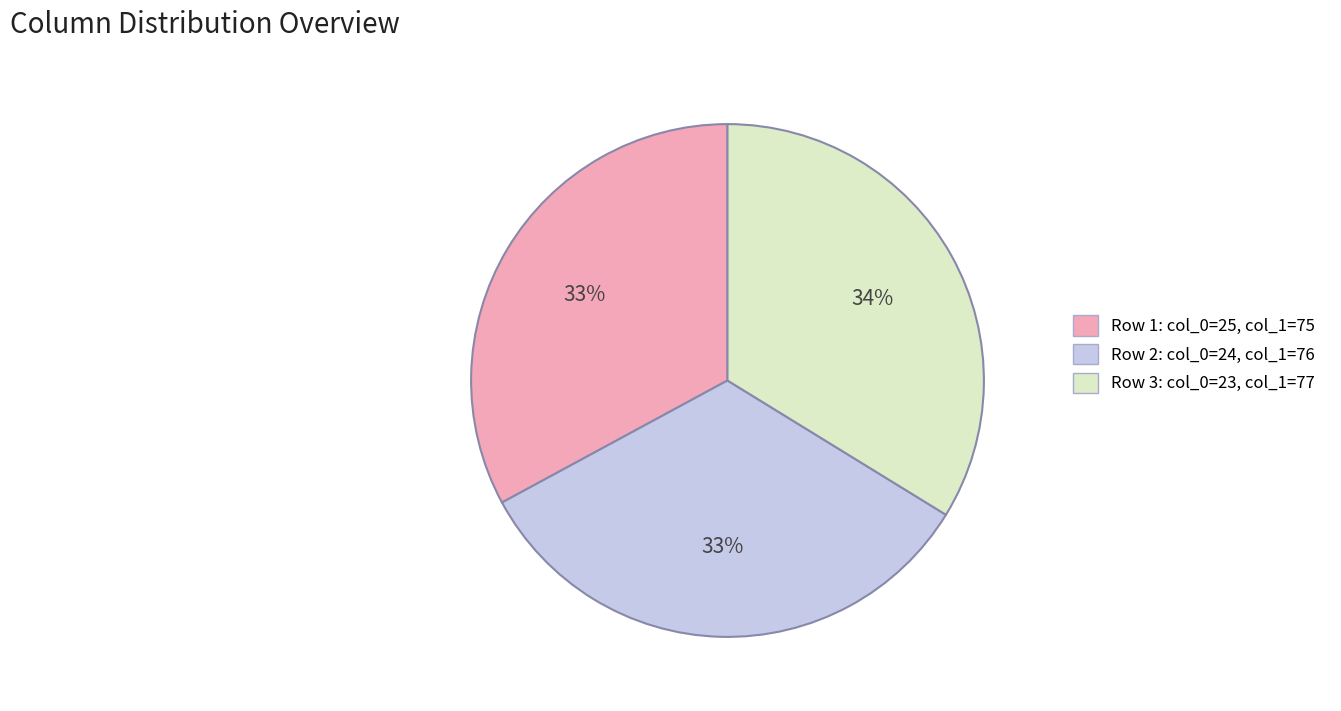

To the nearest percent, what is the combined percentage of Row 3: col_0=23, col_1=77 and Row 1: col_0=25, col_1=75?

67%